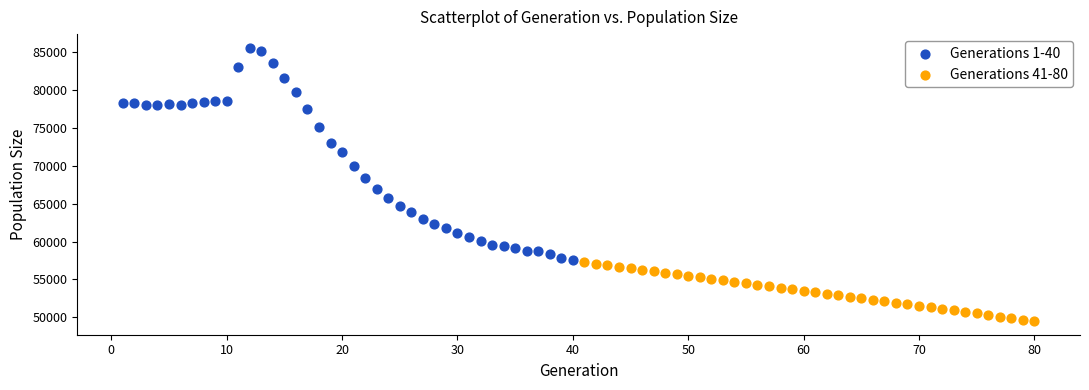

Which series contains the lowest Y value?

Generations 41-80